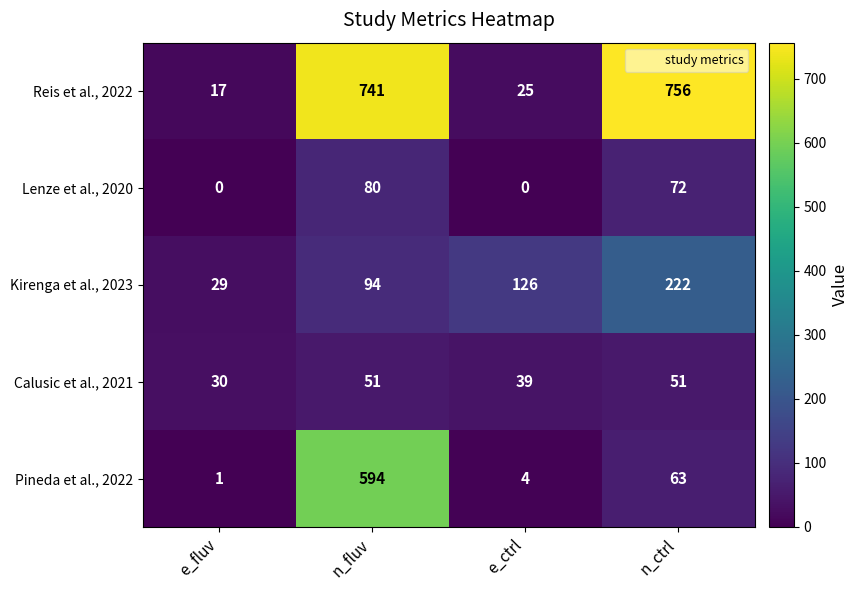

The Pineda et al., 2022 series shows 594 at n_fluv. True or false?

True